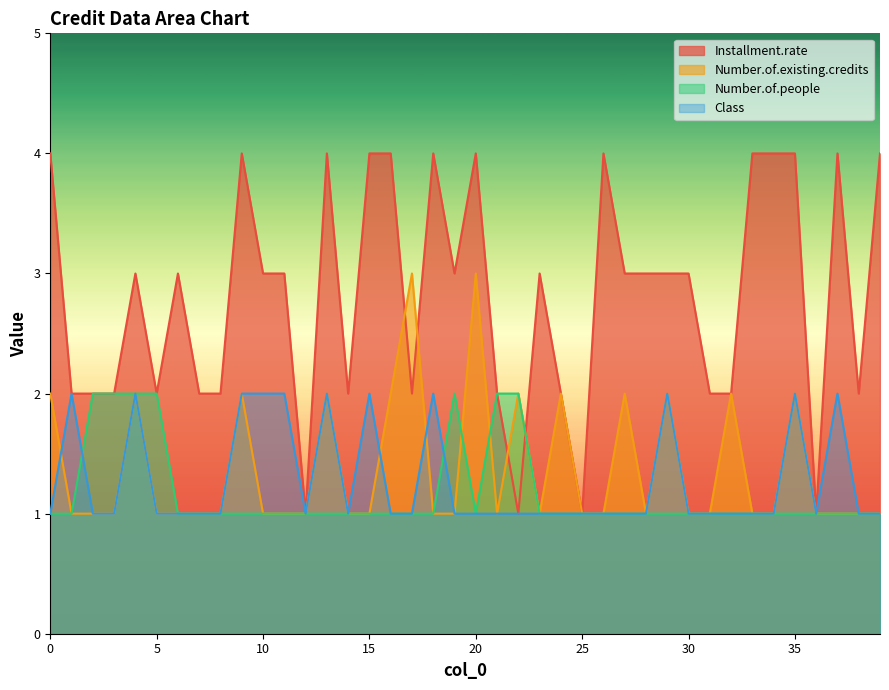

How many distinct data groups are displayed?

4